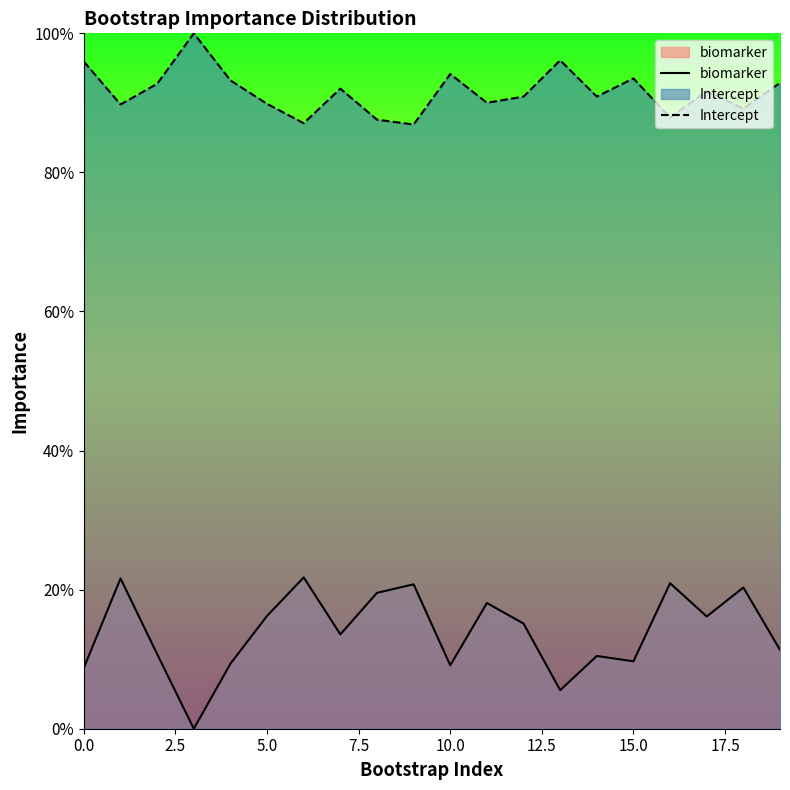

How many values in the biomarker series exceed 15?

10